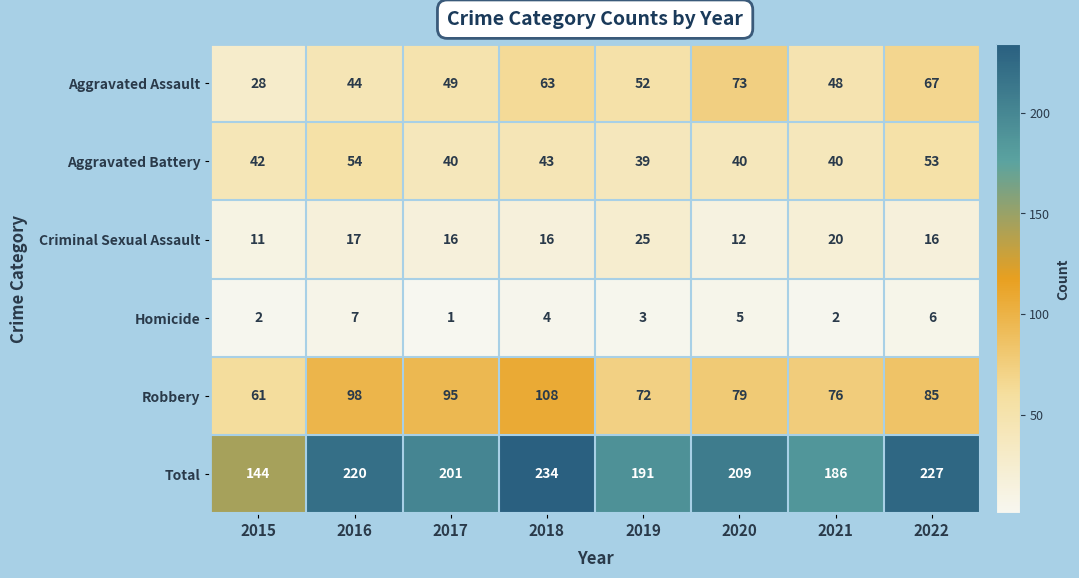

Which series has the widest spread of values?

Total